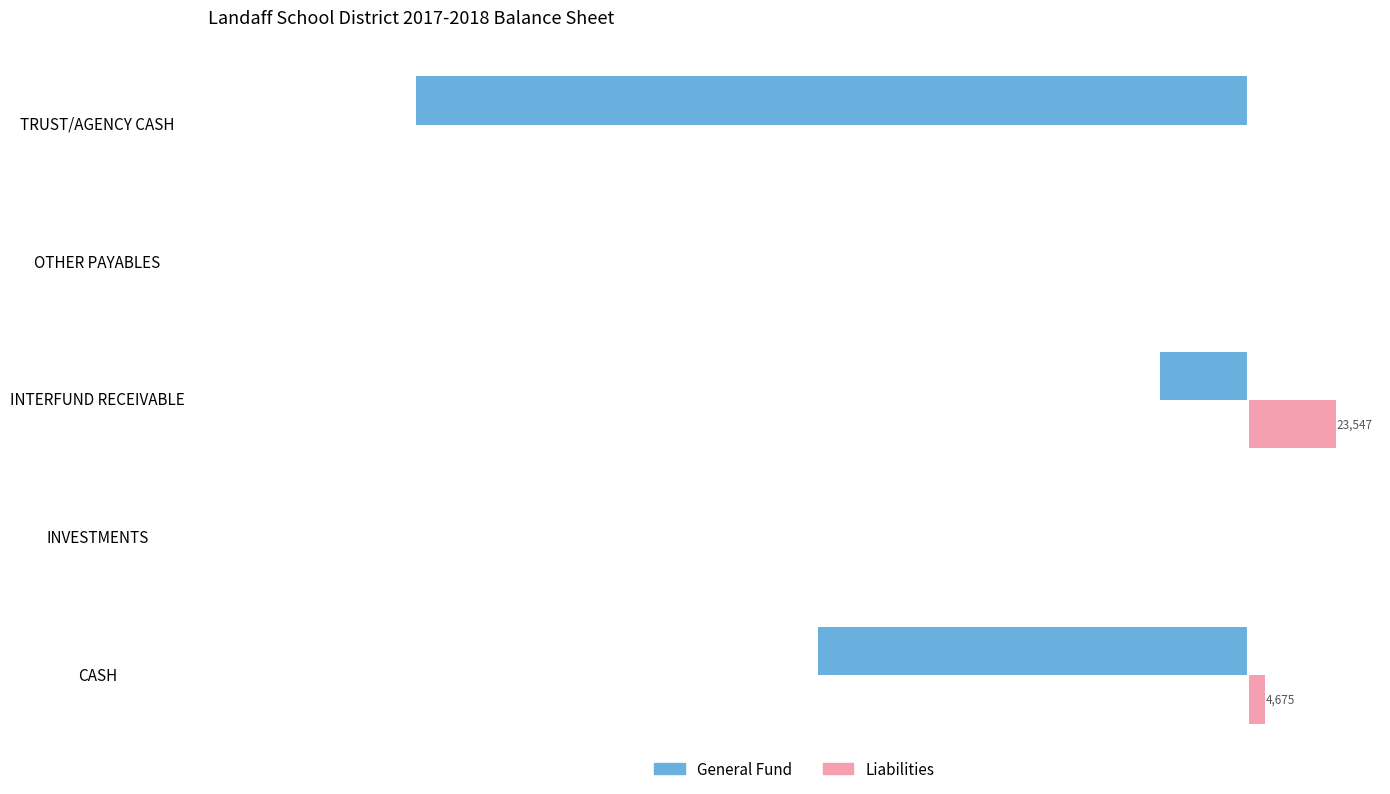

At which label is General Fund closest to -111260?

CASH